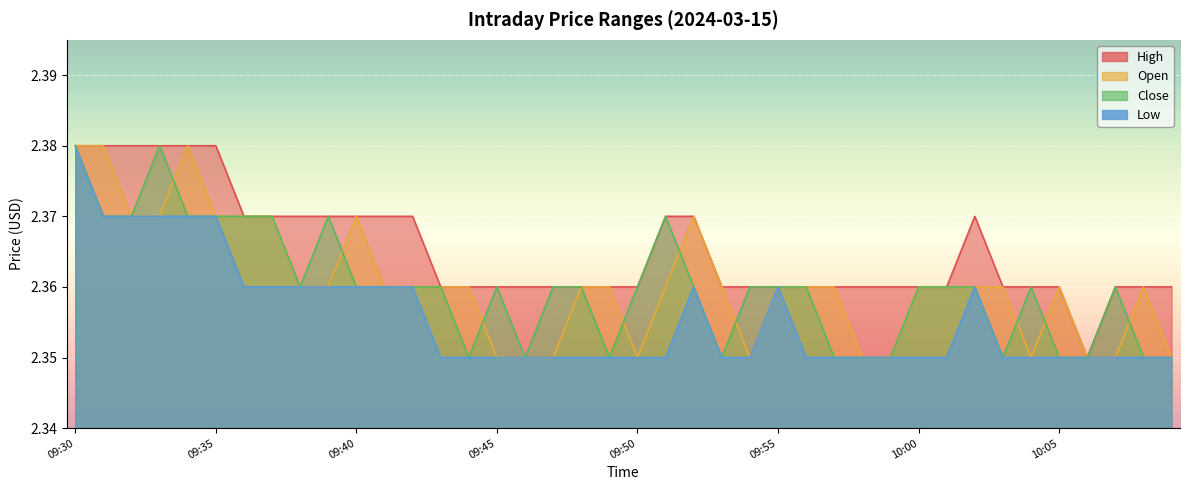

Is the value of low at 10:07 greater than the value of close at 09:59?

No